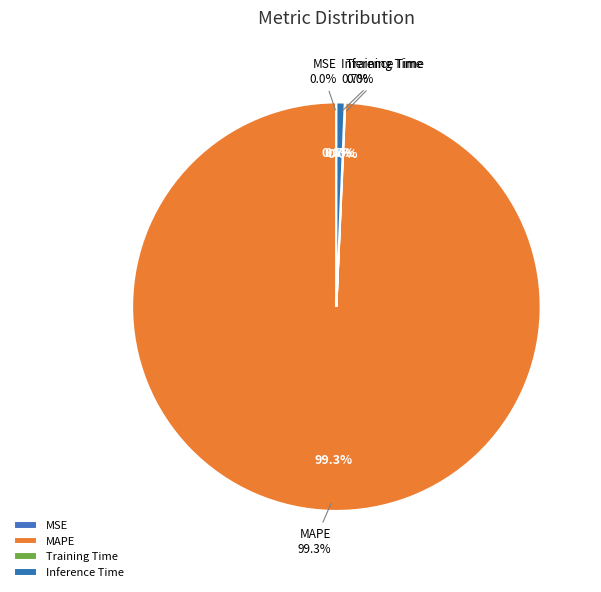

Count the number of slices in the pie.

4